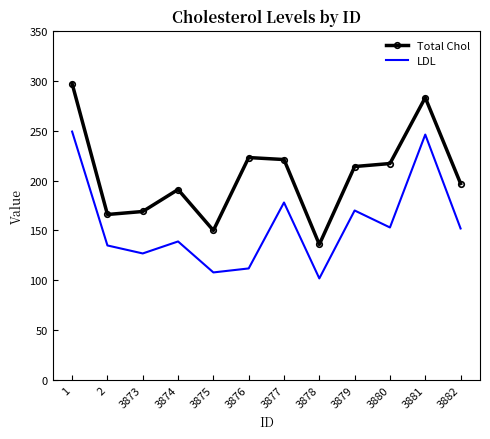

What is the difference between the second highest and second lowest values in the LDL series?

138